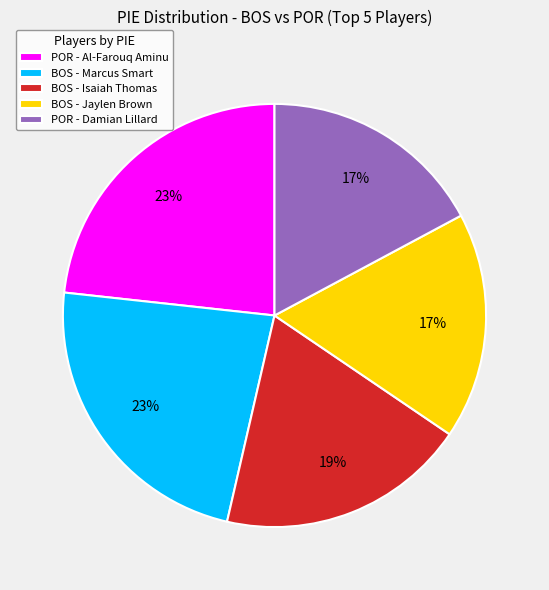

To the nearest percent, what is the combined percentage of POR - Al-Farouq Aminu and BOS - Isaiah Thomas?

42%